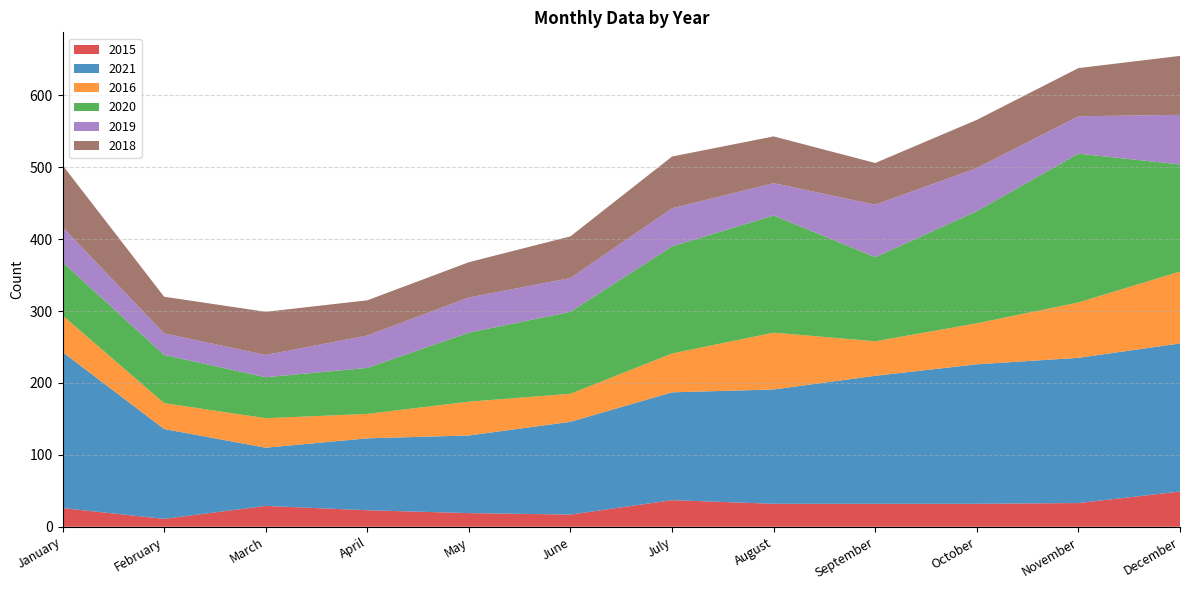

Reading left to right, transcribe all the data shown in this chart.

2015: January=26	February=11	March=29	April=23	May=19	June=17	July=37	August=32	September=32	October=32	November=33	December=49
2021: January=217	February=125	March=81	April=100	May=108	June=129	July=150	August=159	September=178	October=194	November=202	December=206
2016: January=51	February=36	March=41	April=34	May=47	June=39	July=54	August=79	September=48	October=57	November=77	December=100
2020: January=74	February=67	March=57	April=64	May=96	June=114	July=149	August=163	September=117	October=156	November=207	December=149
2019: January=49	February=30	March=31	April=45	May=49	June=47	July=53	August=45	September=73	October=60	November=52	December=69
2018: January=86	February=51	March=60	April=49	May=49	June=58	July=72	August=65	September=58	October=67	November=67	December=82